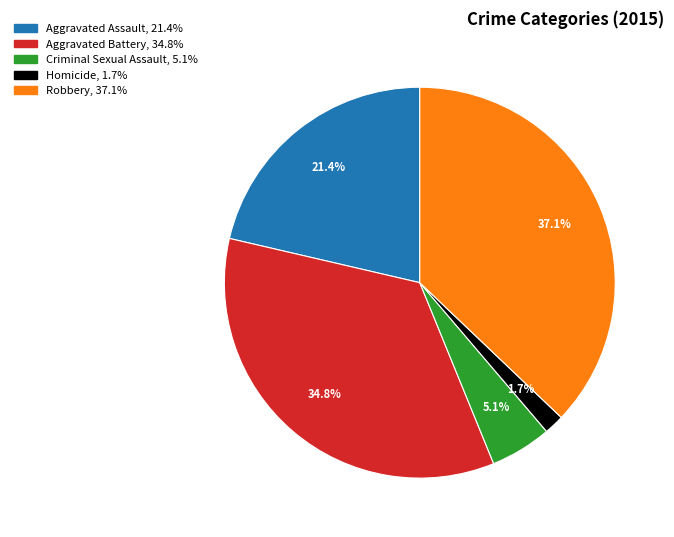

Approximately how many times larger is the value at Aggravated Battery compared to Aggravated Assault?

1.6